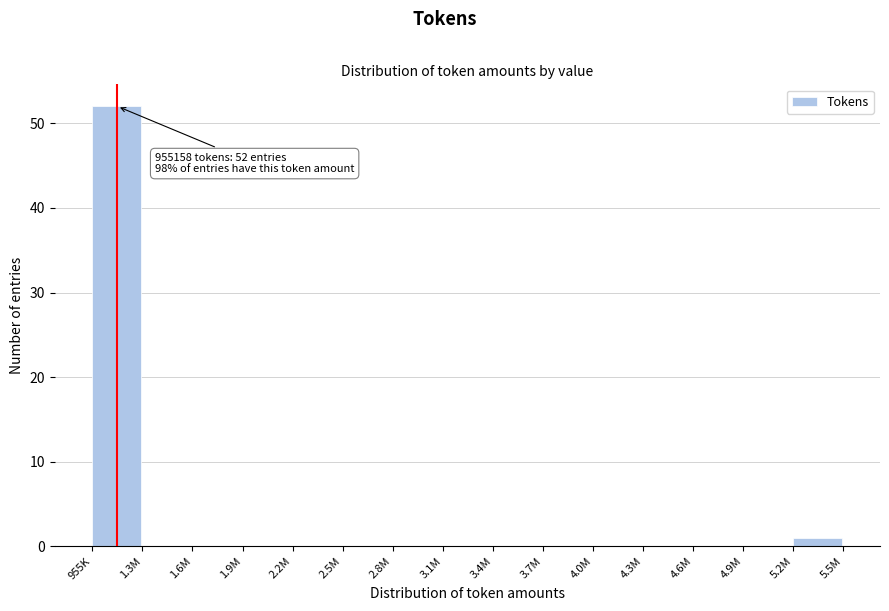

Reading right to left, transcribe all the data shown in this chart.

5.2M=1	4.9M=0	4.6M=0	4.3M=0	4.0M=0	3.7M=0	3.4M=0	3.1M=0	2.8M=0	2.5M=0	2.2M=0	1.9M=0	1.6M=0	1.3M=0	955K=52